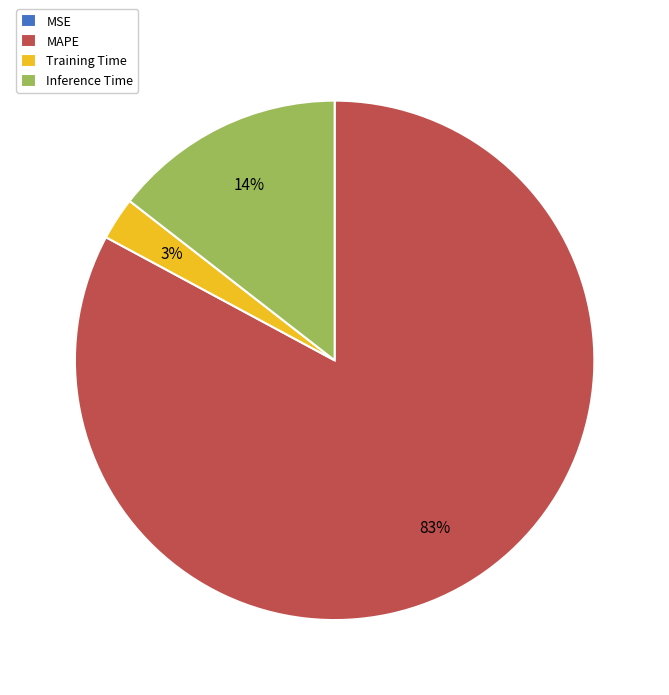

What percentage is the MAPE slice, to the nearest percent?

83%